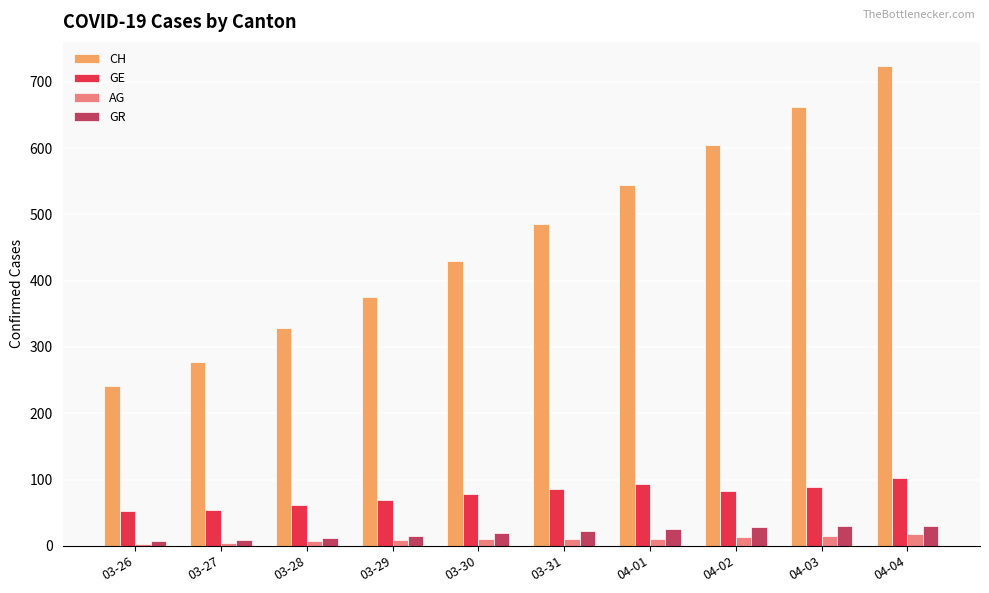

How many values in the CH series are below 486?

5